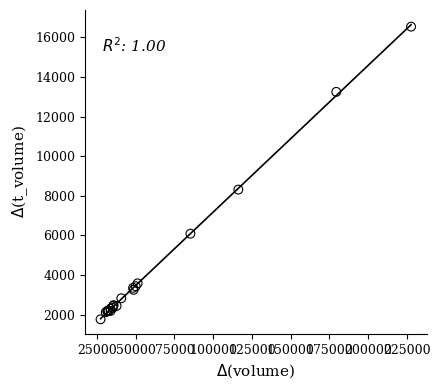

What Y value in the scatter plot is closest to 9152?

8313